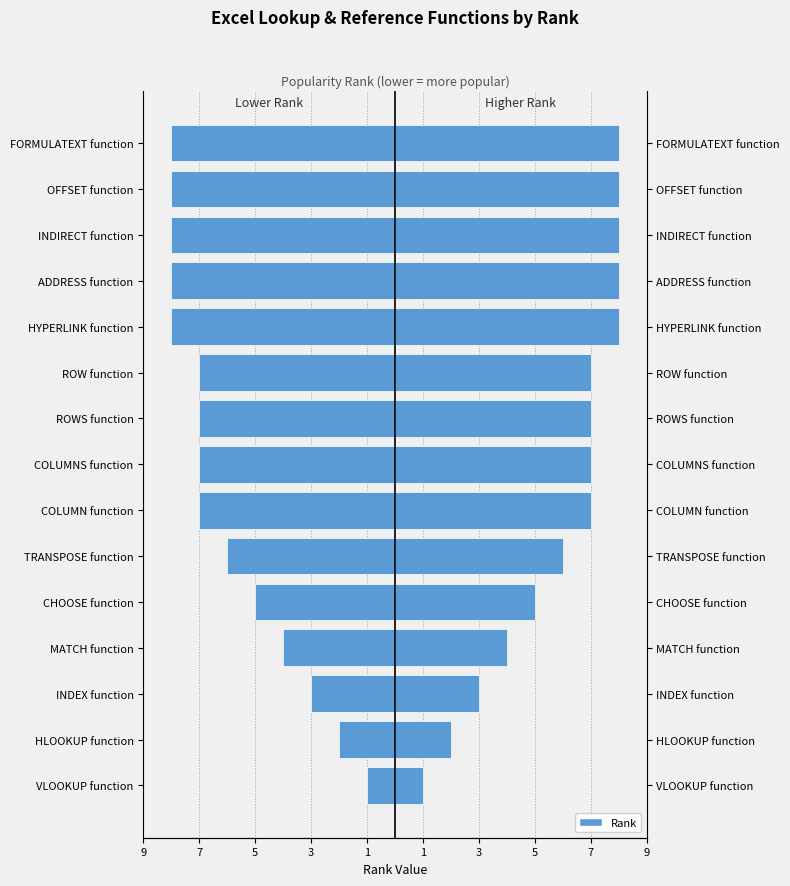

How many bars are there in each group?

2